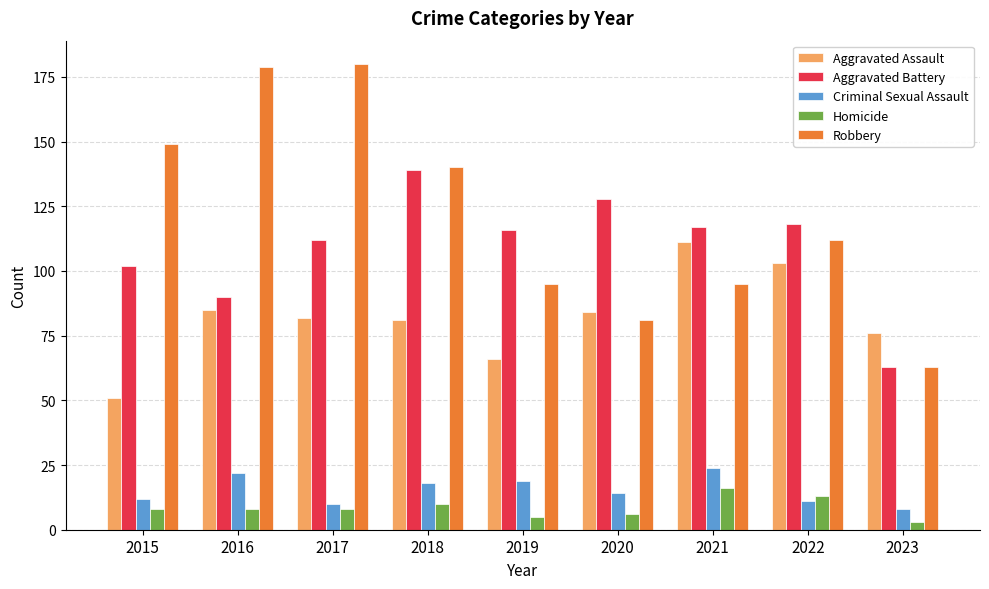

What is the spread (max minus min) of values at 2016?

171